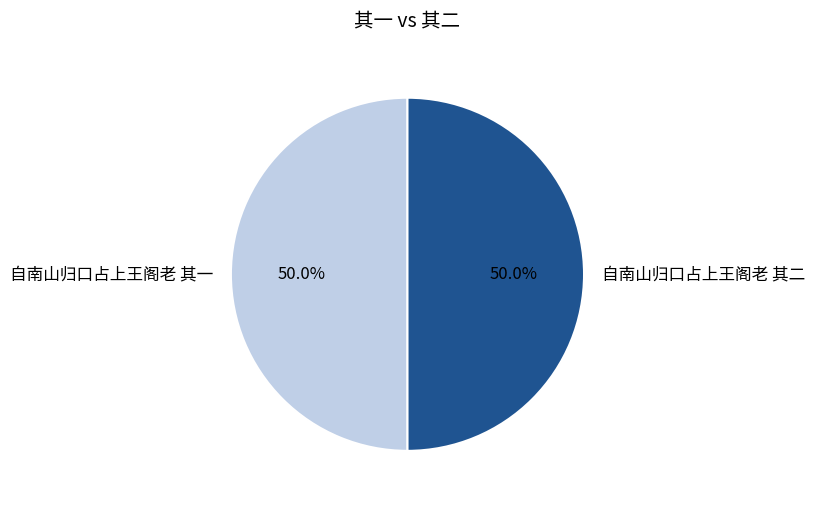

What is the ratio of the value at 自南山归口占上王阁老 其一 to the value at 自南山归口占上王阁老 其二?

1.0